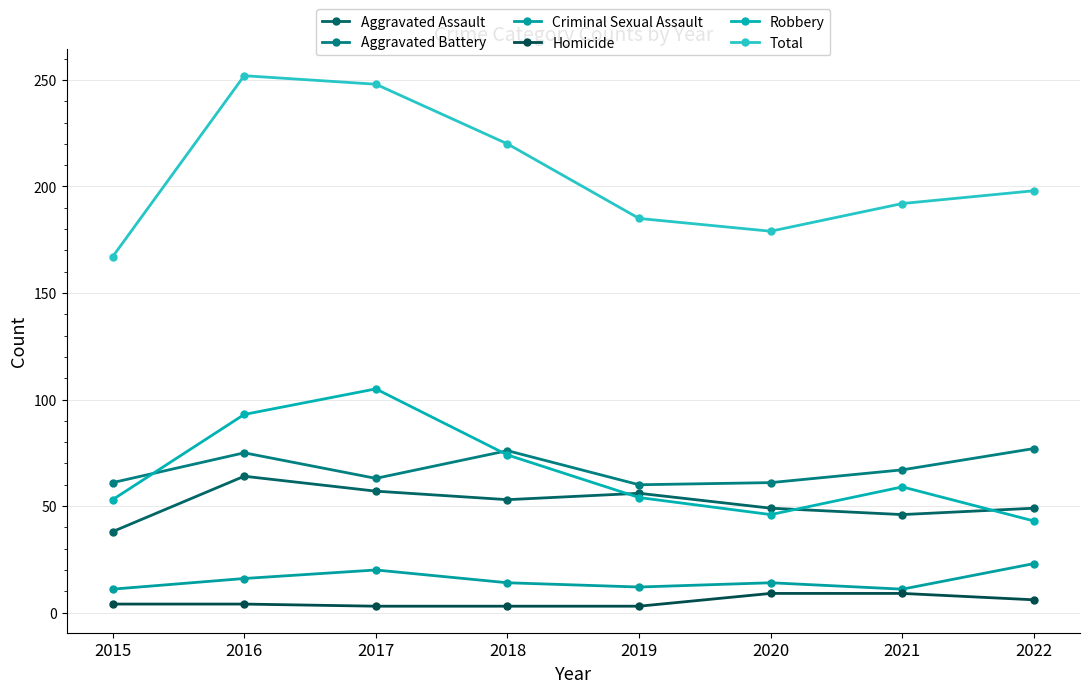

Where is Aggravated Battery nearest to the value 68?

2021